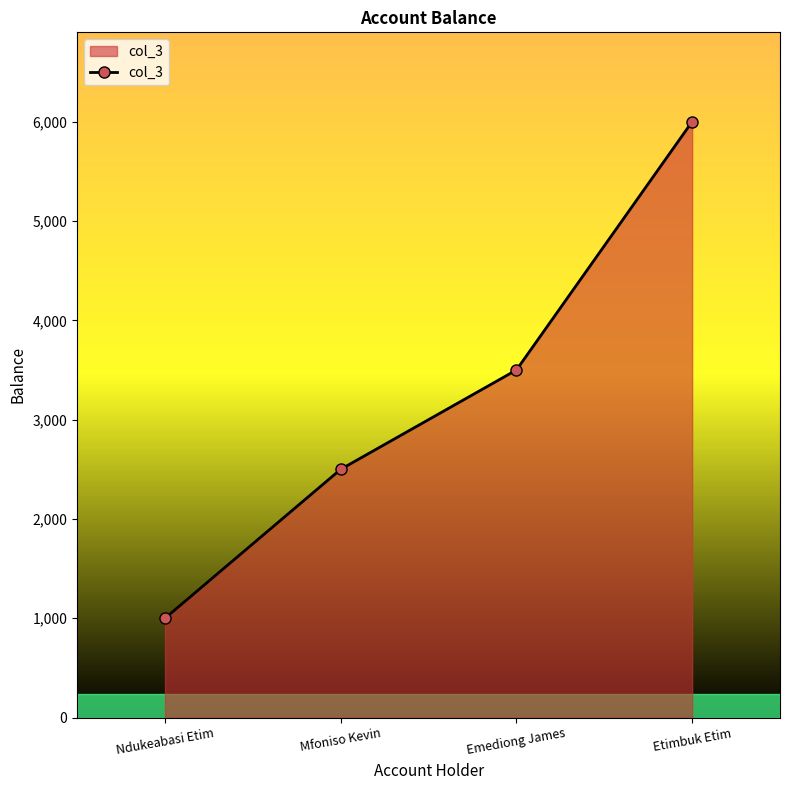

List the labels in order of value, largest first.

Etimbuk Etim, Emediong James, Mfoniso Kevin, Ndukeabasi Etim